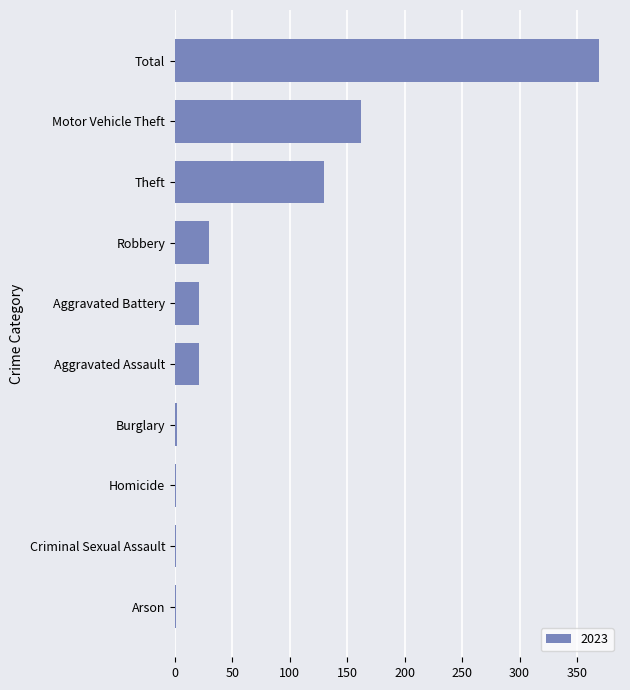

What is the sum of all values?

738